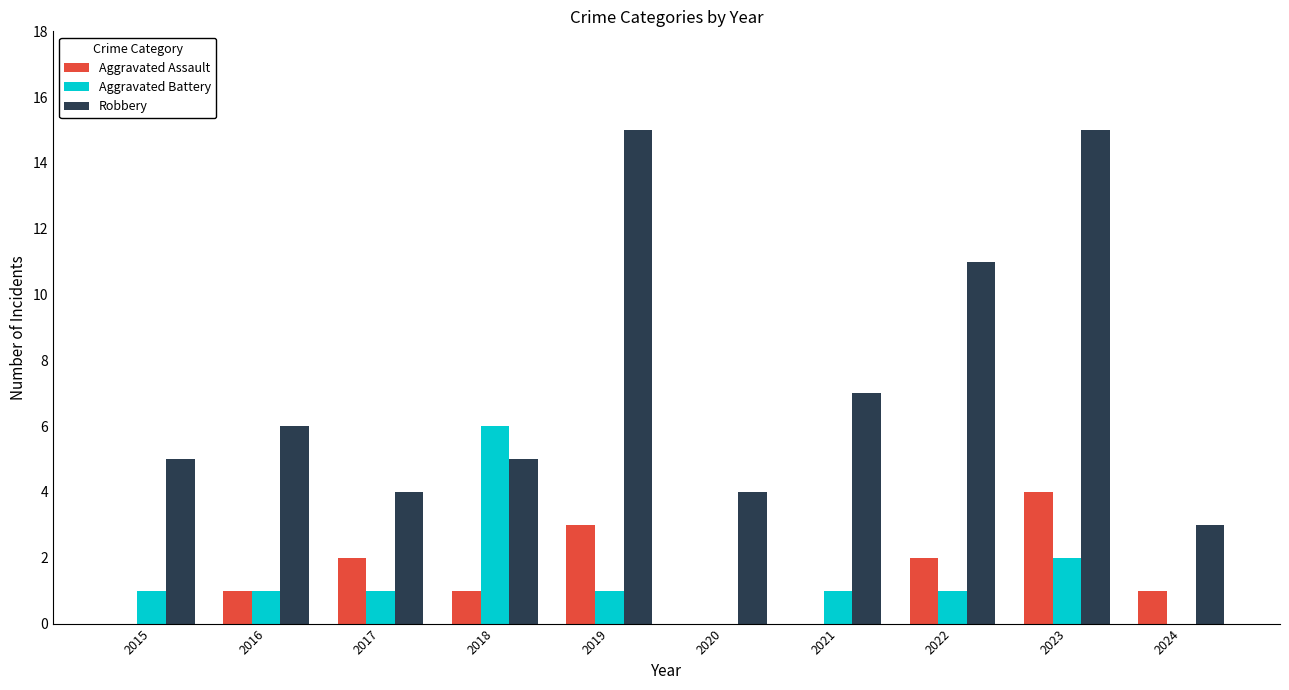

What is the sum of all Robbery values?

75